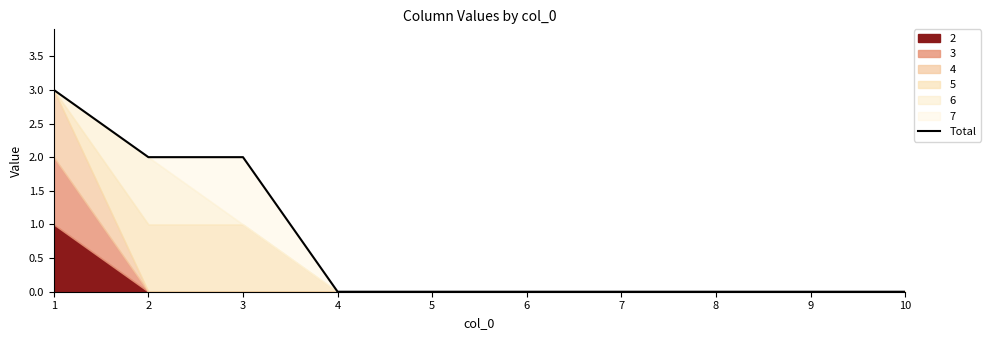

The chart shows a value of 2 at 3. True or false?

True